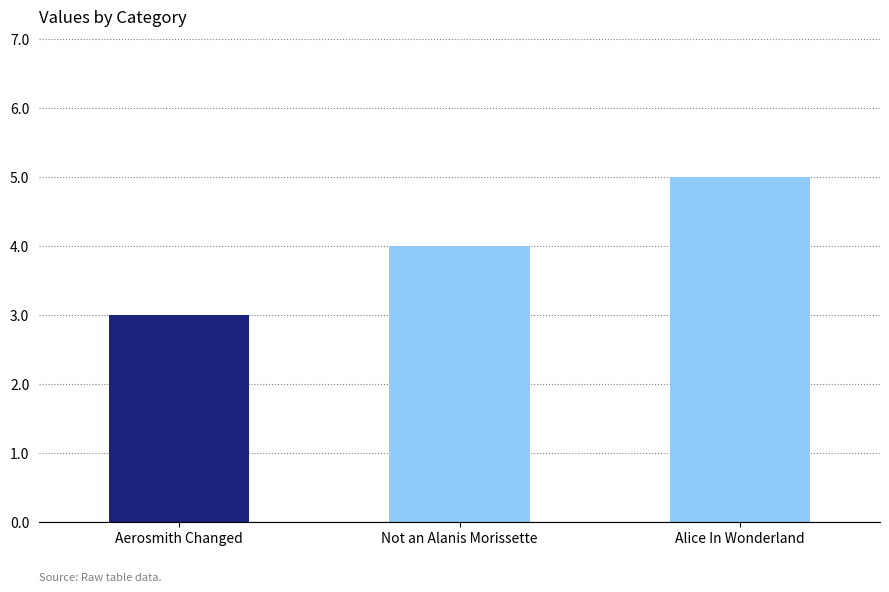

Does the chart contain any negative values?

No